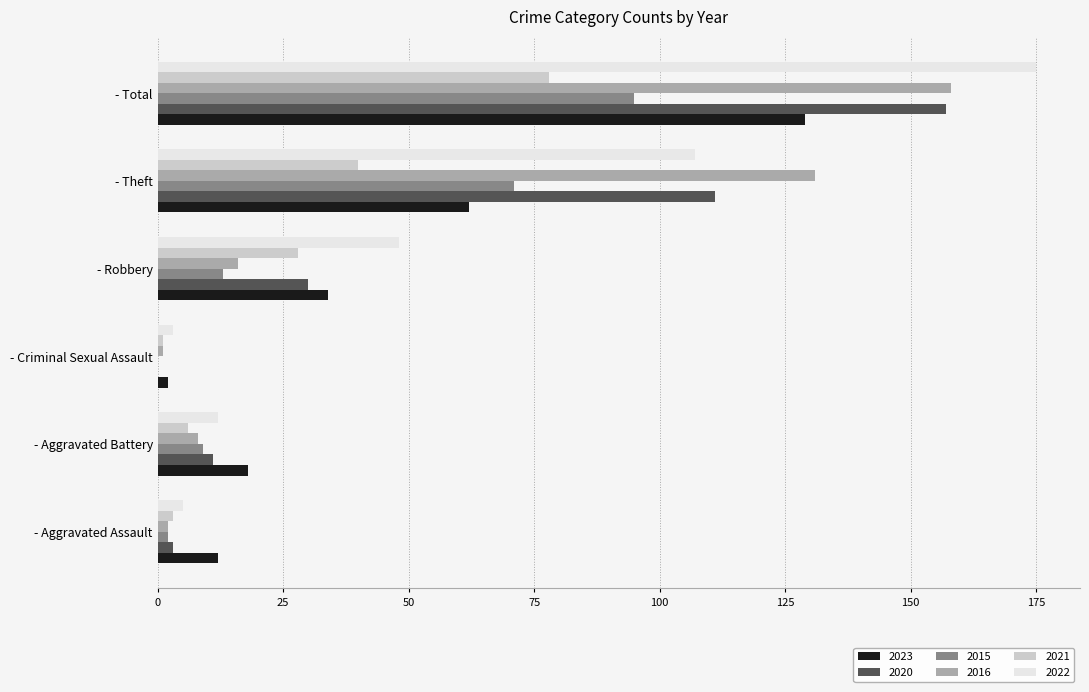

Count the number of data series in this chart.

6